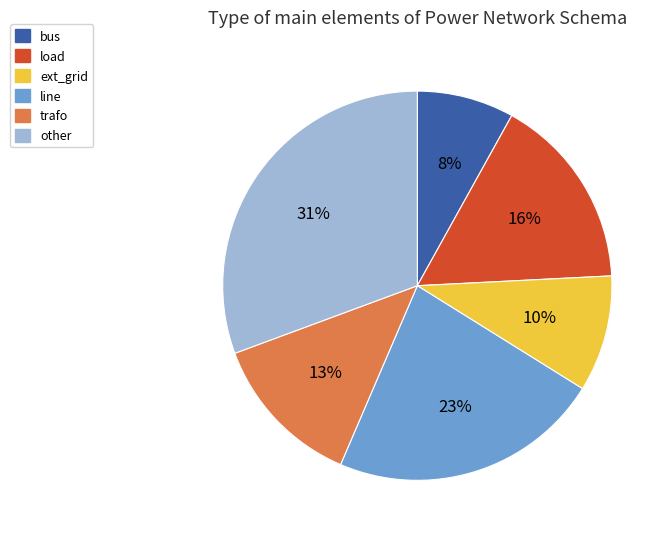

Is it true that load is 9% of the pie?

False